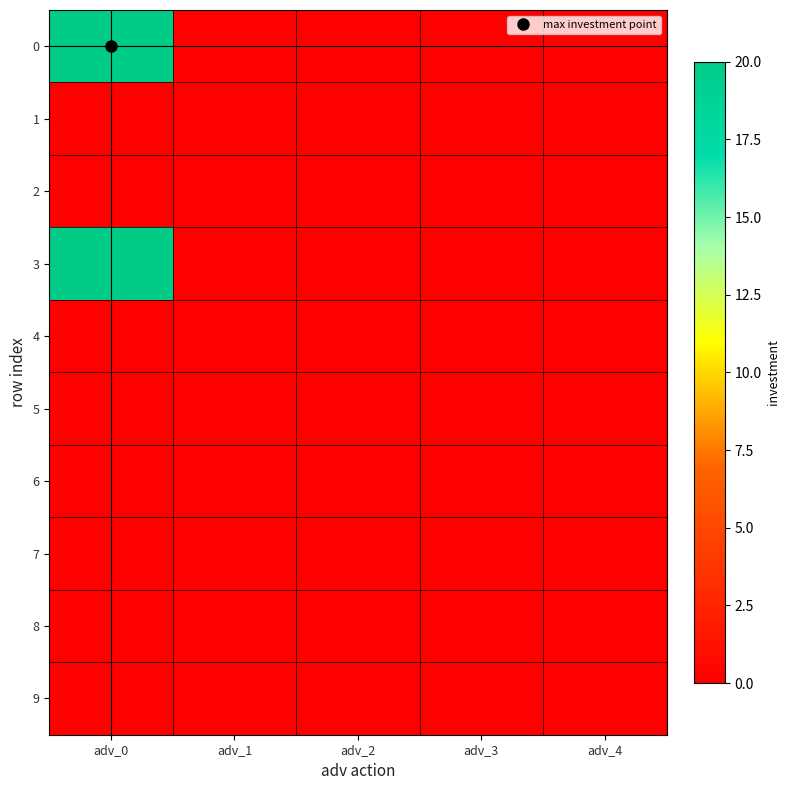

At how many categories does at least one series exceed 8?

1